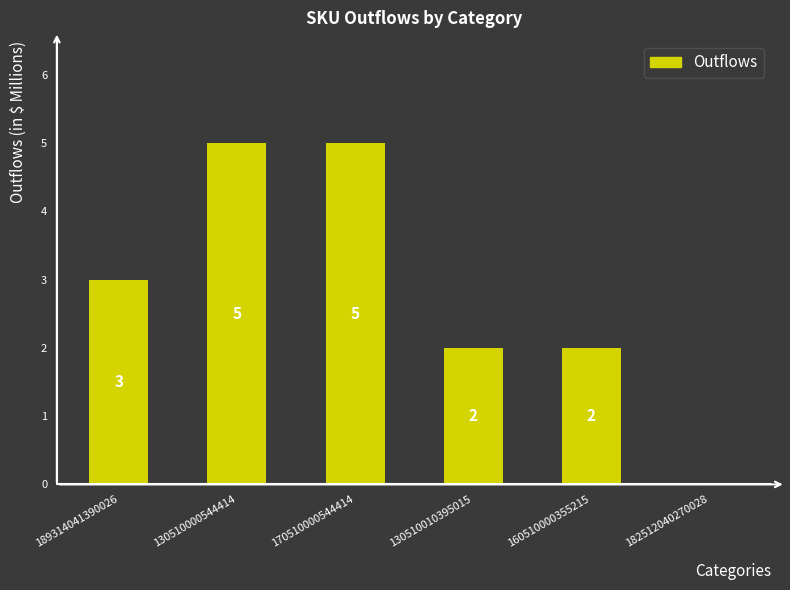

What is the sum of all values?

17